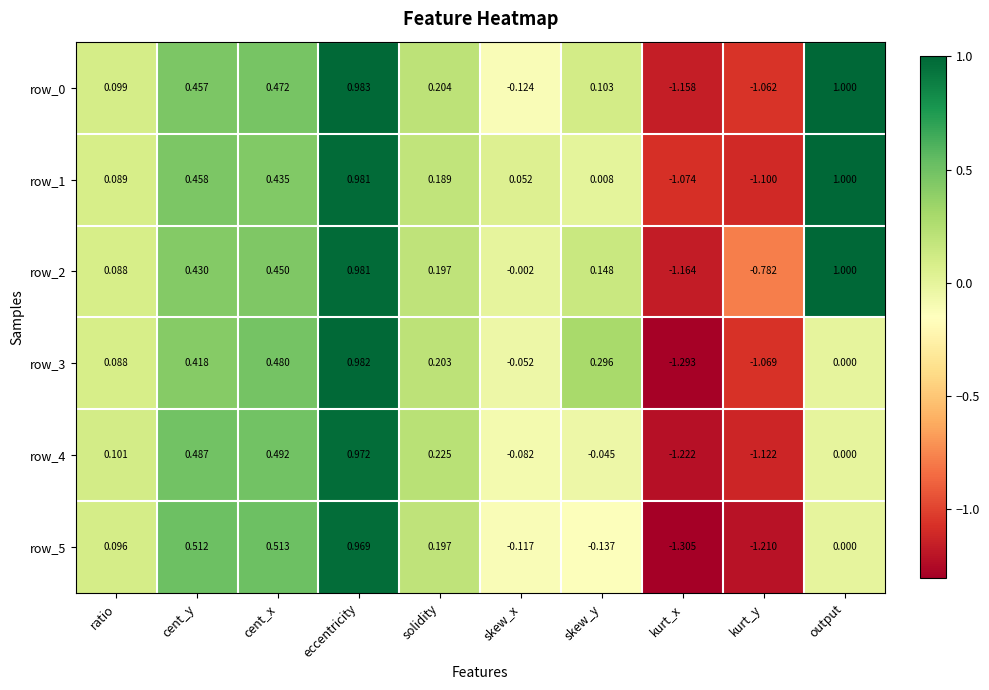

Which category has the highest value in the row_0 series?

output